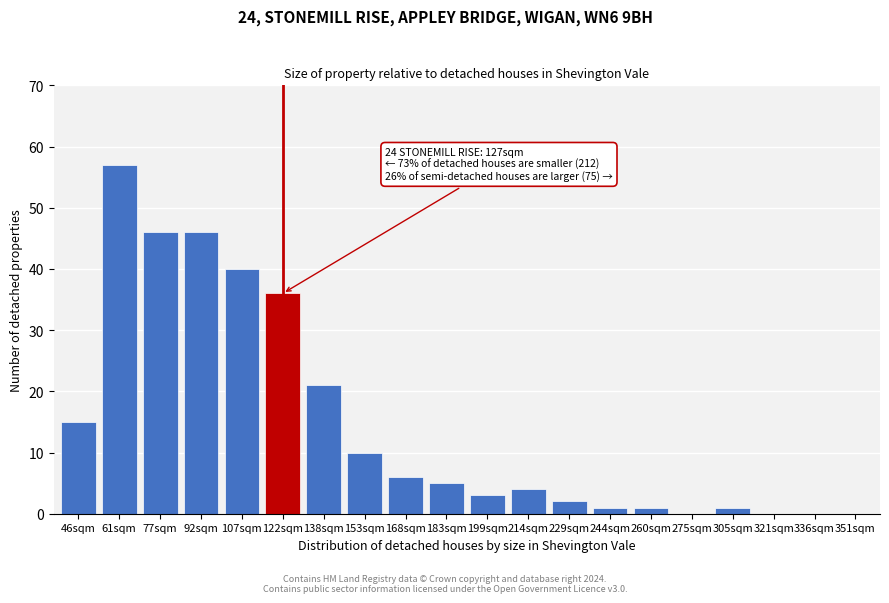

Reading right to left, what are all the values shown in this chart?

351sqm=0	336sqm=0	321sqm=0	305sqm=1	275sqm=0	260sqm=1	244sqm=1	229sqm=2	214sqm=4	199sqm=3	183sqm=5	168sqm=6	153sqm=10	138sqm=21	122sqm=36	107sqm=40	92sqm=46	77sqm=46	61sqm=57	46sqm=15